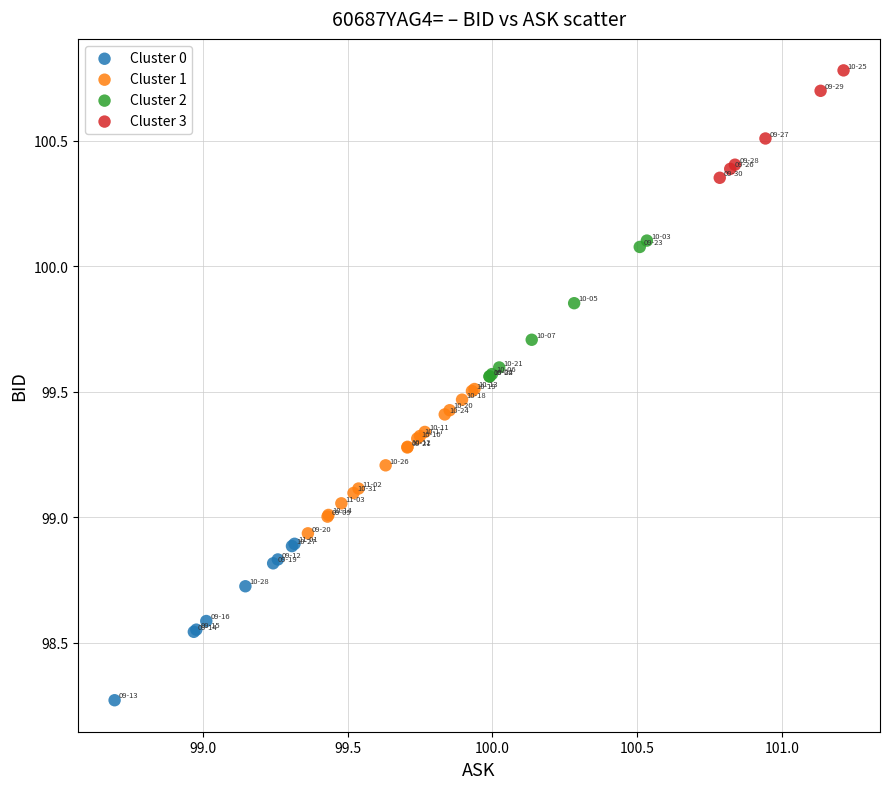

Which series reaches the maximum Y coordinate?

Cluster 3